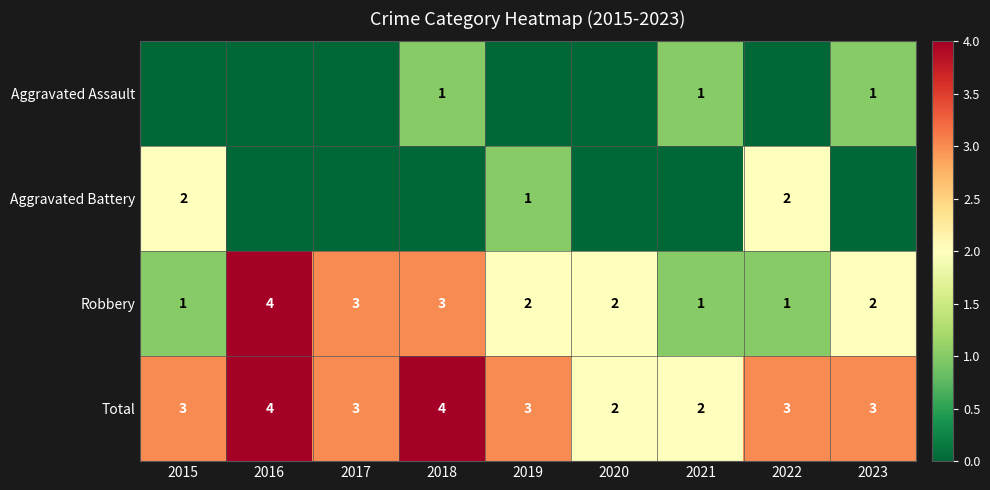

The Robbery series shows 1 at 2021. True or false?

True